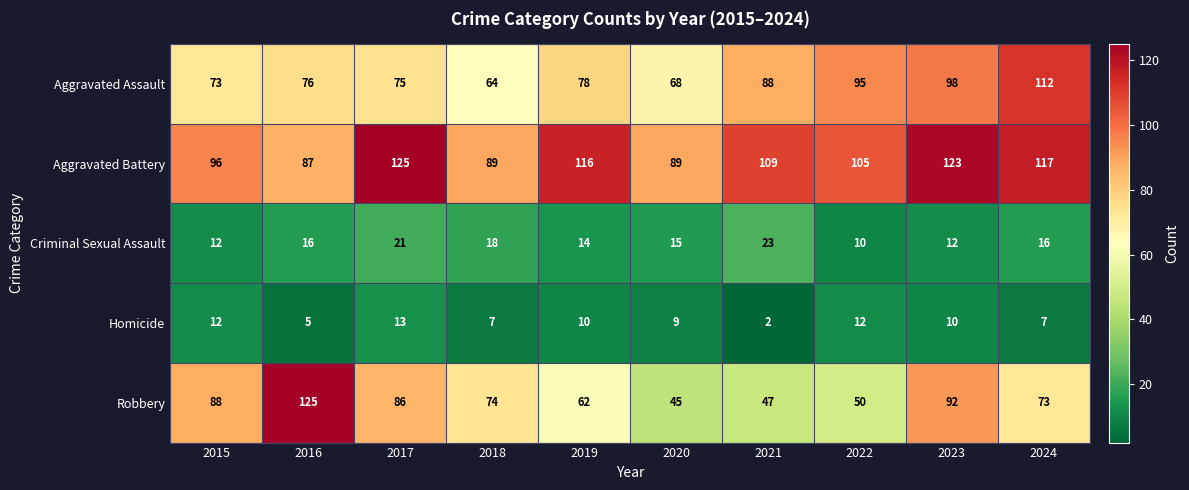

What is the sum of the Homicide values at 2017 and 2024?

20